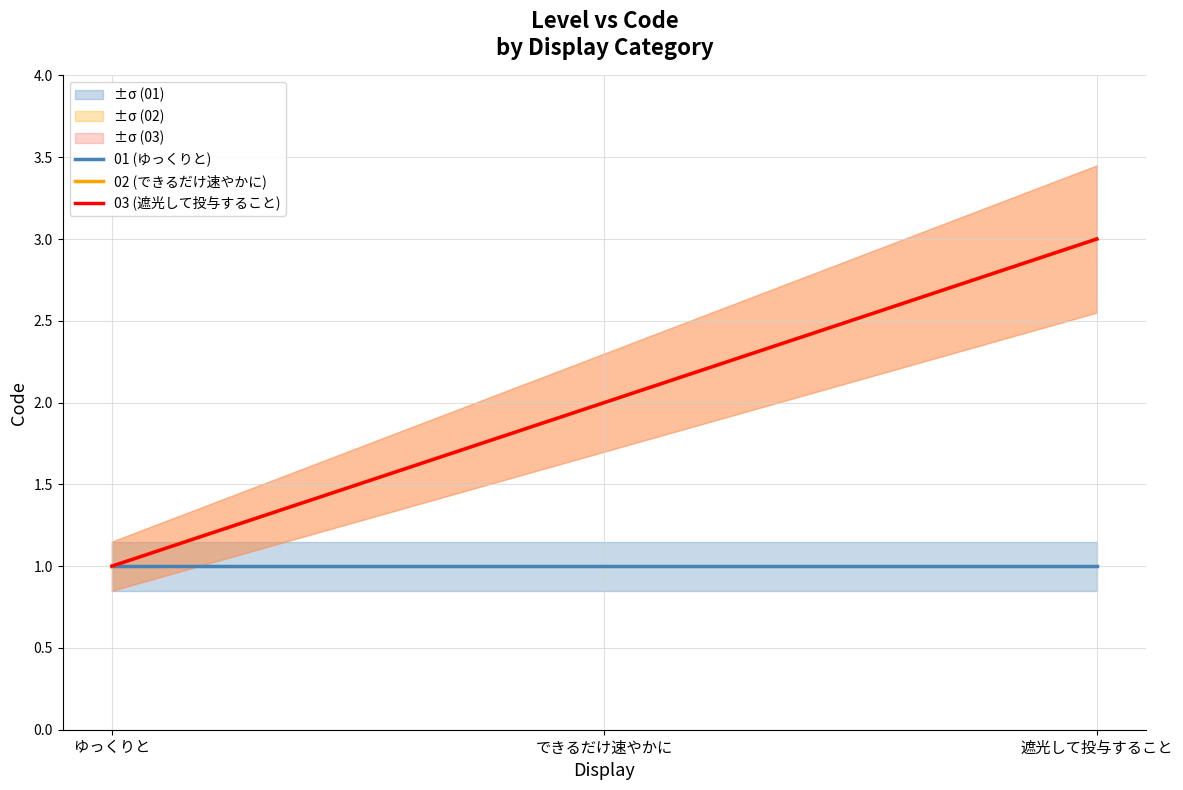

How many values in the 03 (遮光して投与すること) series are below 2?

1